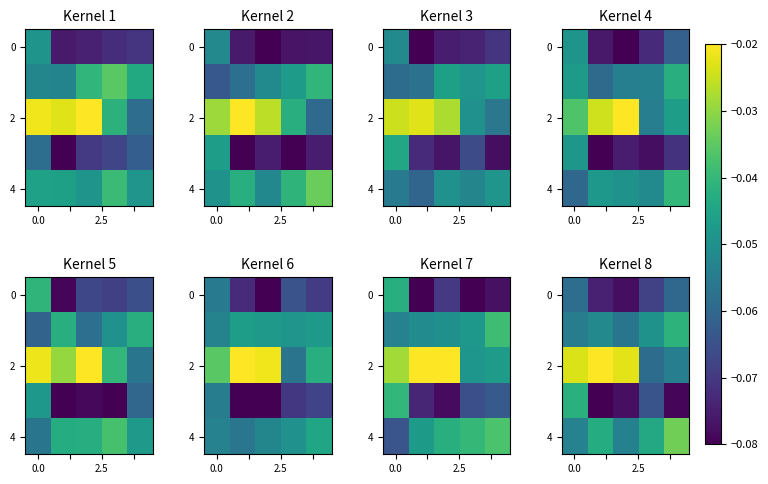

Which series has the largest total across all categories?

2